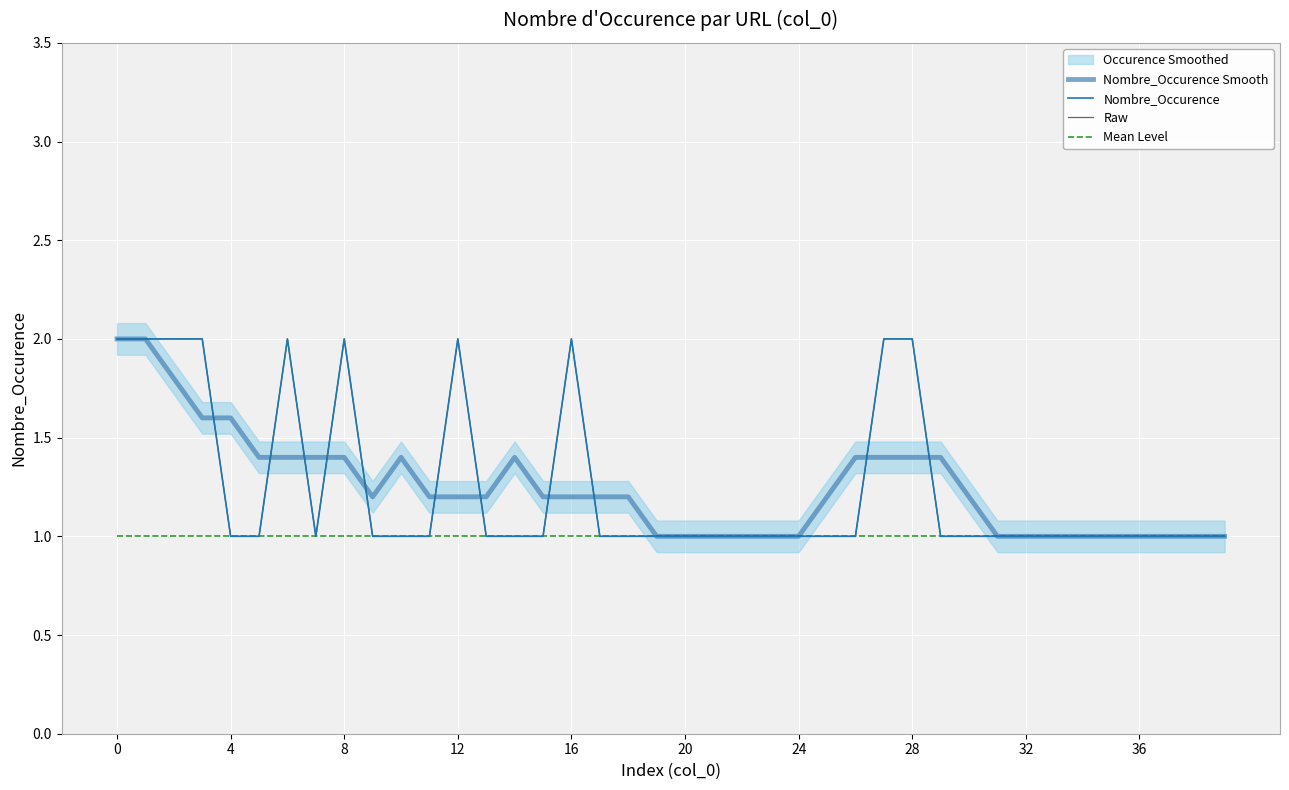

True or false: Nombre_Occurence and Mean Level cross at least once.

False